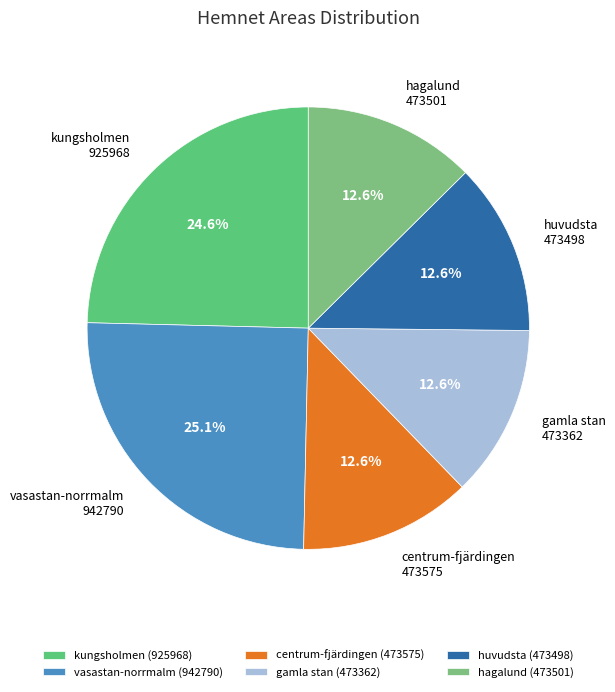

Combined, do centrum-fjärdingen and kungsholmen account for over 50%?

No